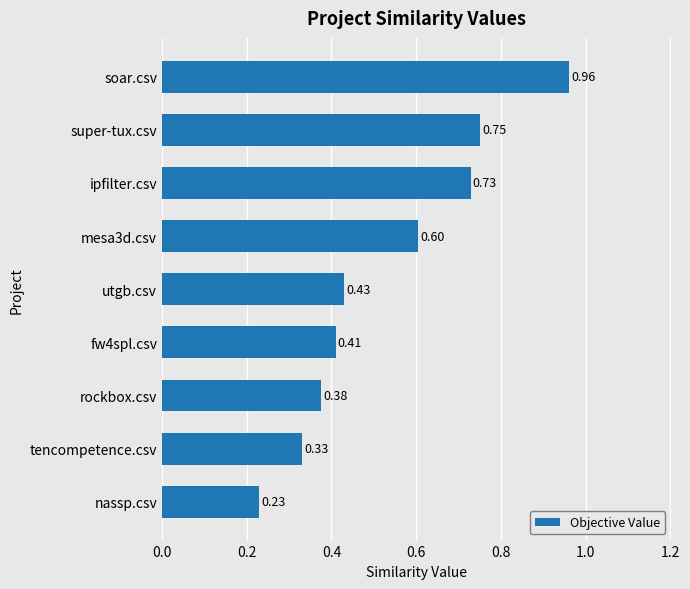

What is the sum of all values?

4.8